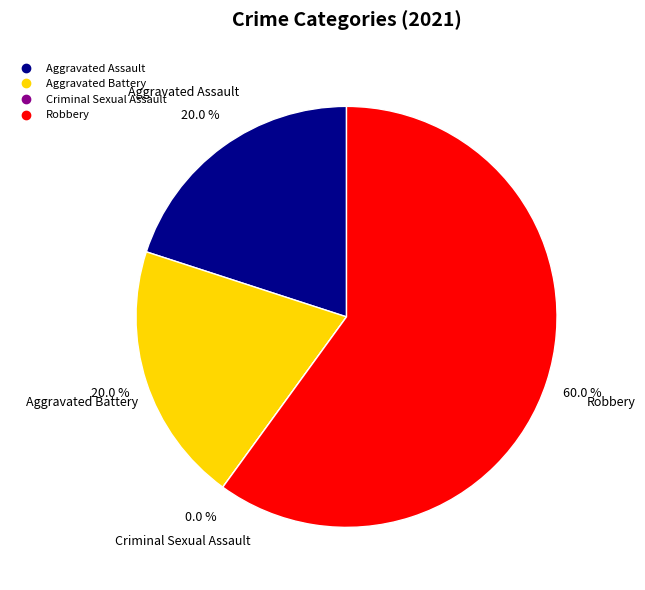

To the nearest percent, what is the difference between the largest and smallest slice percentages?

60%